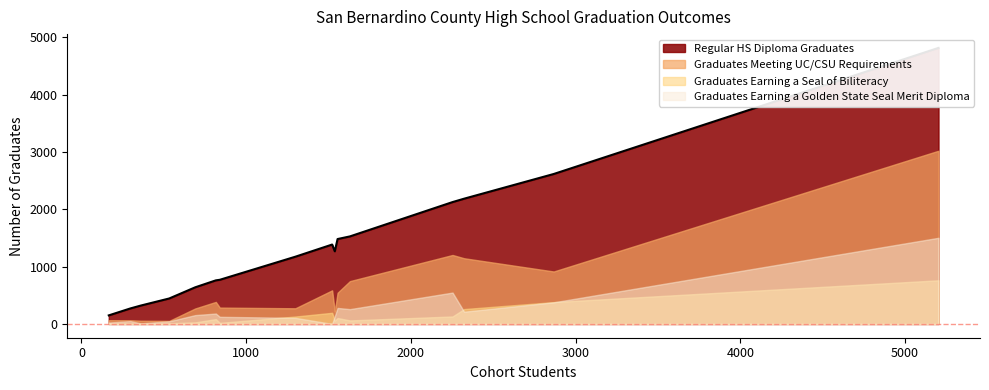

At how many categories does at least one series exceed 4604?

1